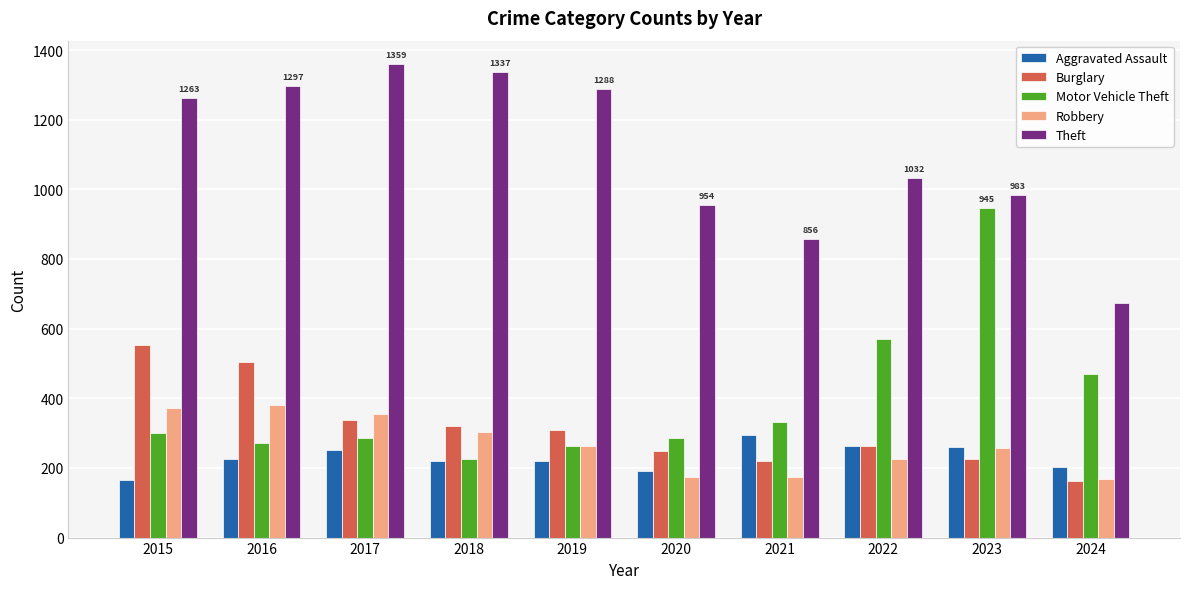

What is the minimum value shown in the chart?

163